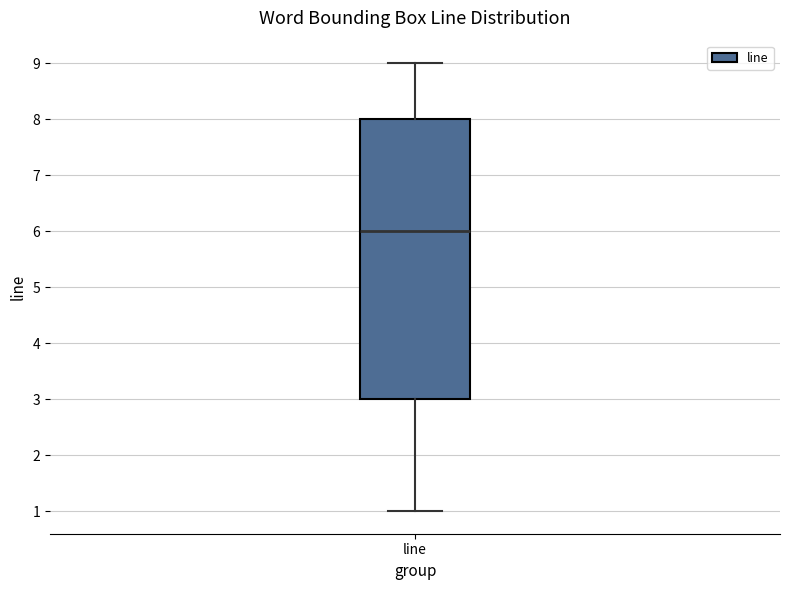

Where is the lower edge of the box for line on the y-axis? The values are not printed on the chart, so give them approximately, as read against the axis.

3